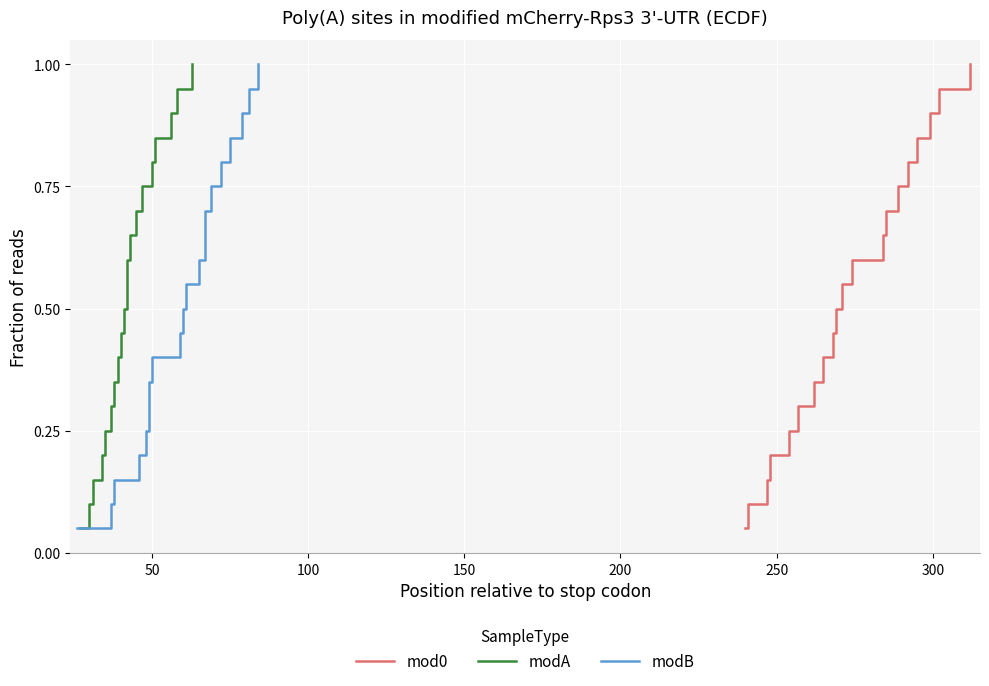

What are all the series names shown in the legend?

mod0, modA, modB